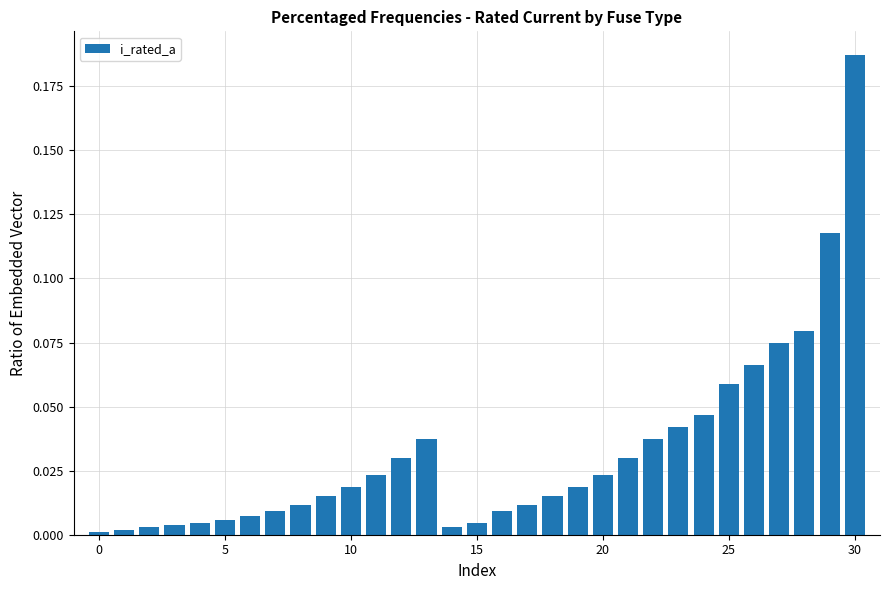

What is the sum of all values?

1.0